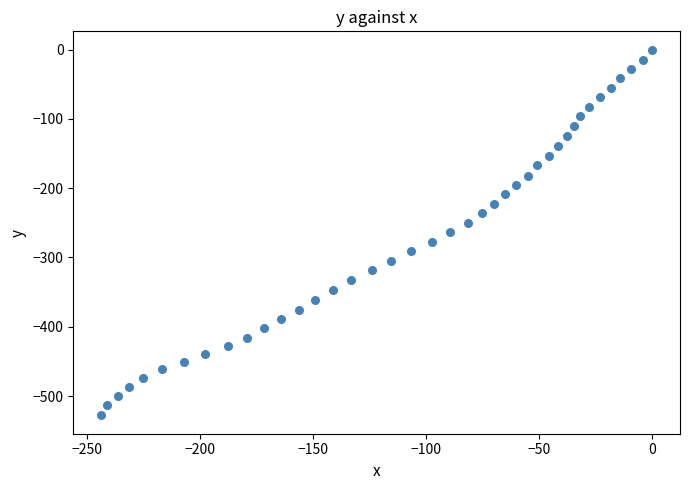

What is the range of Y values (max minus min)?

528.0